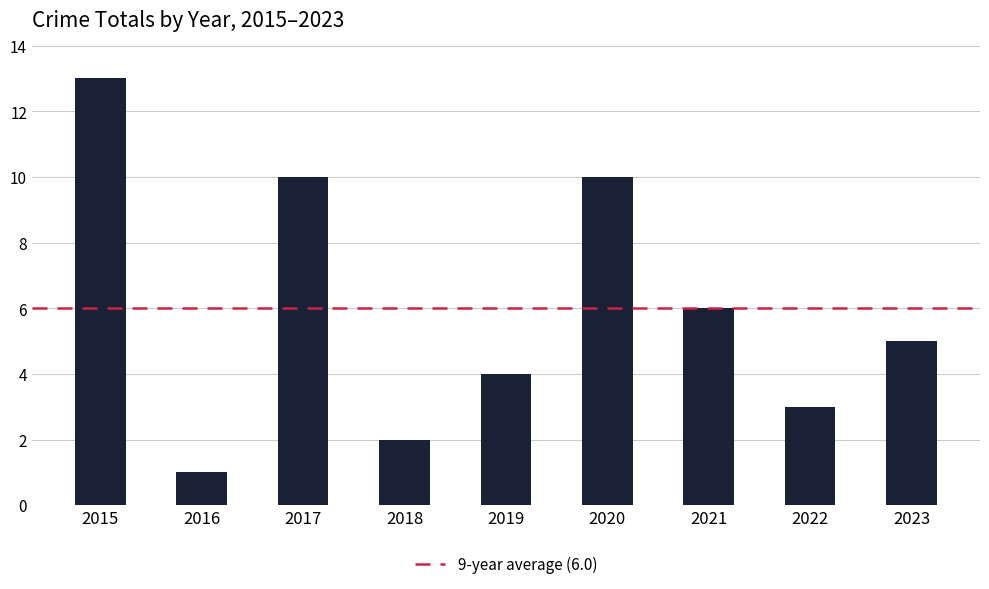

At which label is the value closest to 7?

2021